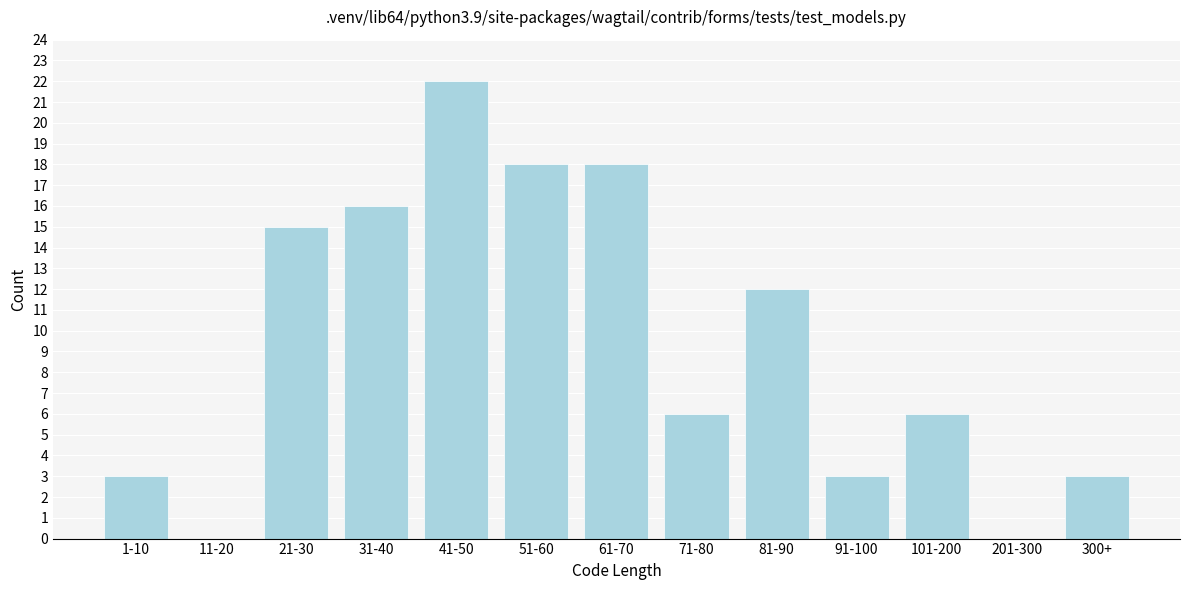

Reading right to left, what are all the values shown in this chart?

300+=3	201-300=0	101-200=6	91-100=3	81-90=12	71-80=6	61-70=18	51-60=18	41-50=22	31-40=16	21-30=15	11-20=0	1-10=3